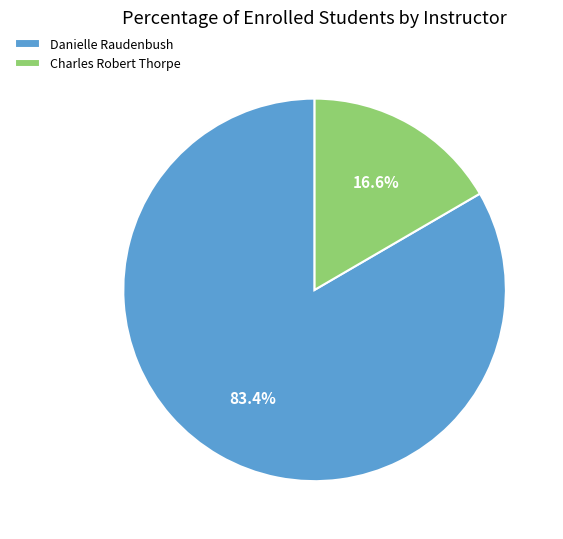

Does any single category account for the majority?

Yes